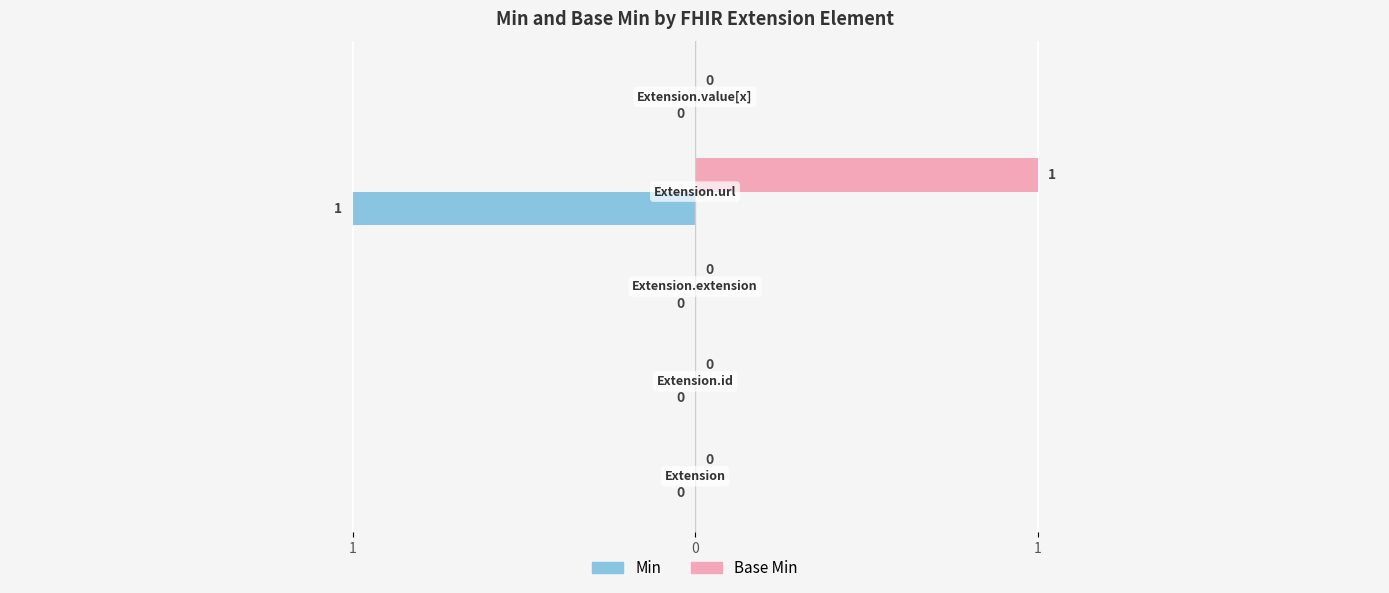

What are all the series names shown in the legend?

Min, Base Min